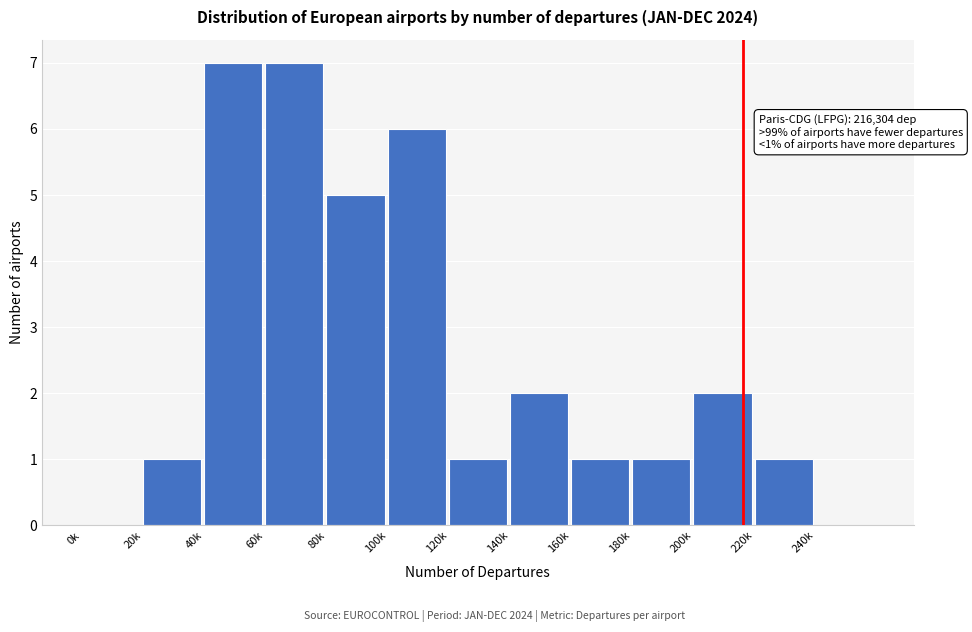

Reading left to right, extract all data points from this chart.

0k=0	20k=1	40k=7	60k=7	80k=5	100k=6	120k=1	140k=2	160k=1	180k=1	200k=2	220k=1	240k=0